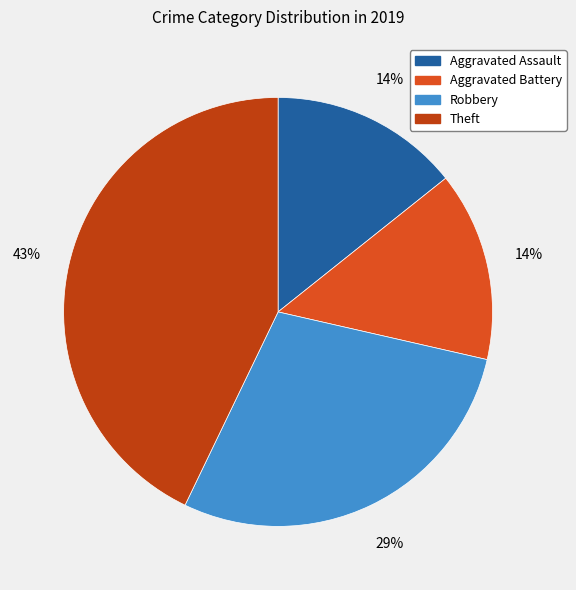

How many slices are in this pie chart?

4